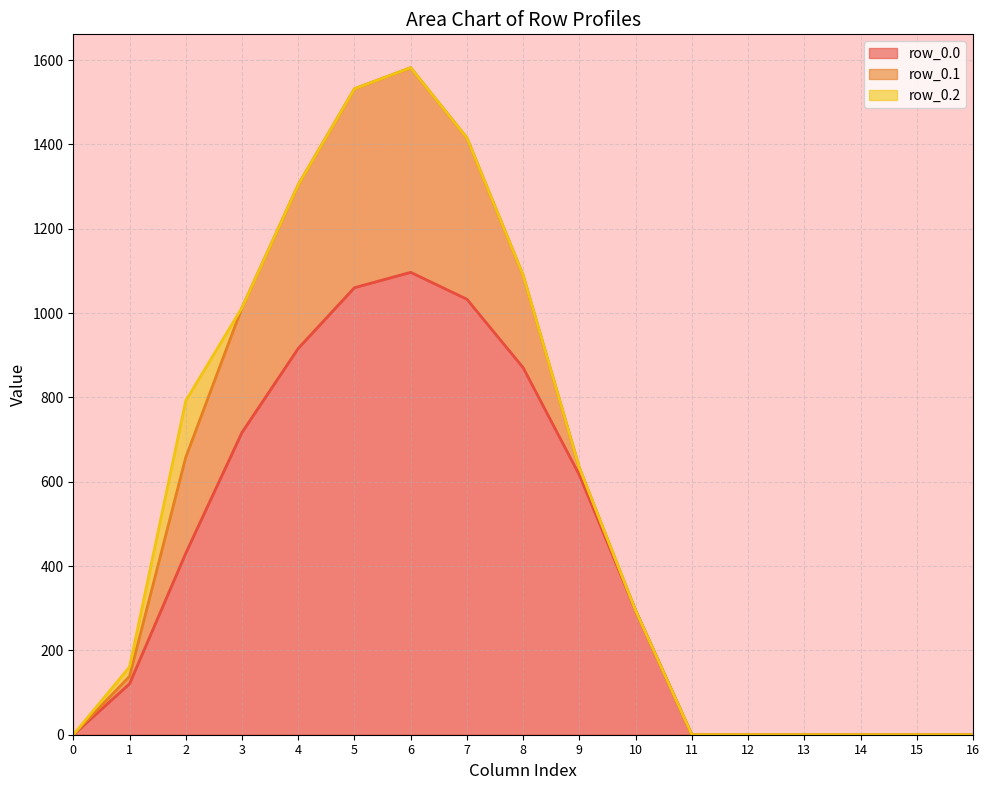

Reading left to right, list all the values displayed in this chart.

row_0.0: 0.0	120.6	430.3	716.9	916.2	1060.3	1096.7	1032.9	870.6	615.9	294.5	0.0	0.0	0.0	0.0	0.0	0.0
row_0.1: 0.0	17.7	227.5	295.9	388.1	471.7	485.4	382.7	219.2	17.3	0.0	0.0	0.0	0.0	0.0	0.0	0.0
row_0.2: 0.0	22.3	134.2	0.0	0.0	0.0	0.0	0.0	0.0	0.0	0.0	0.0	0.0	0.0	0.0	0.0	0.0